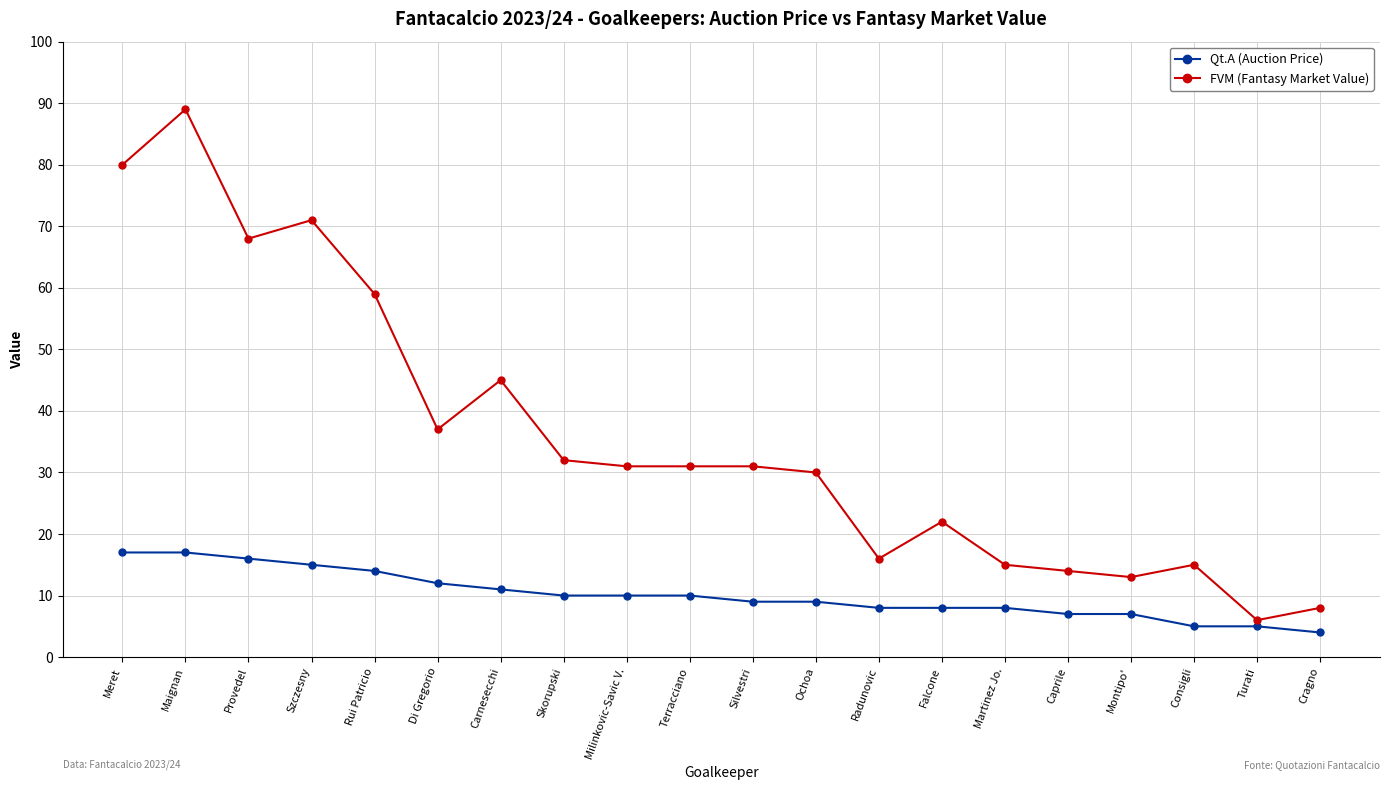

At how many categories does at least one series exceed 23?

12